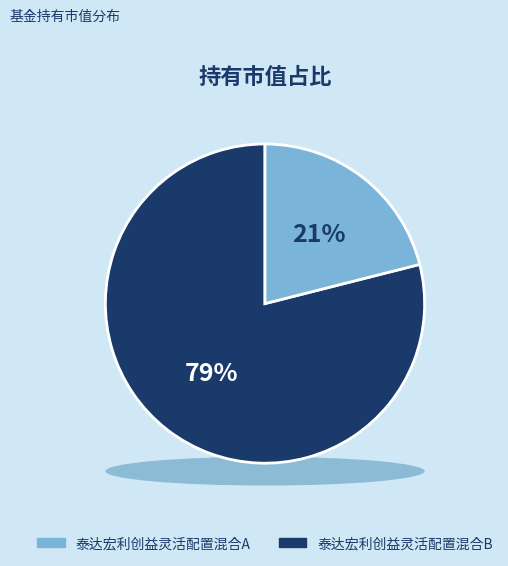

How many segments does this pie chart have?

2